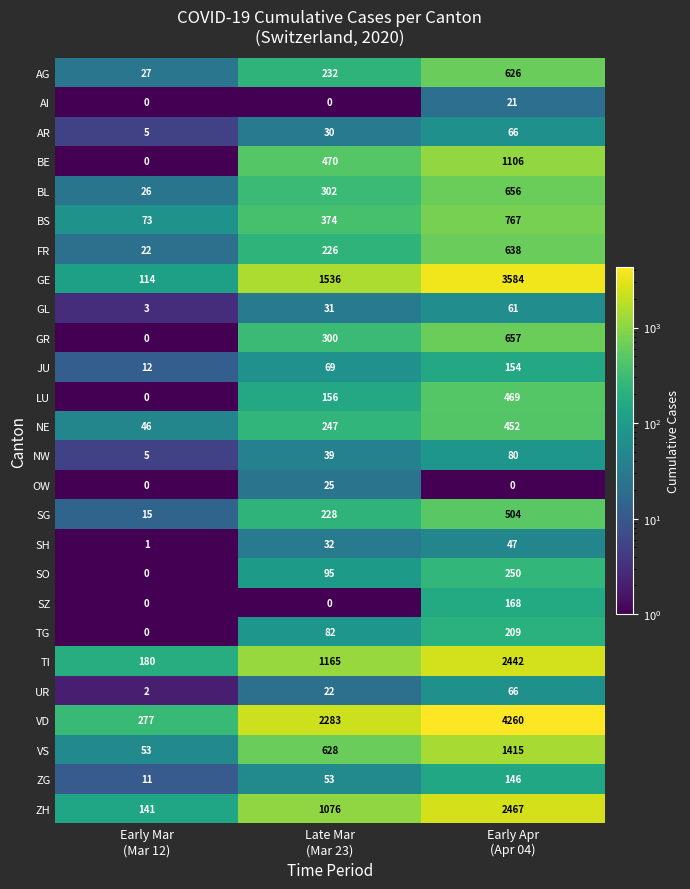

How many data points does each series have?

3